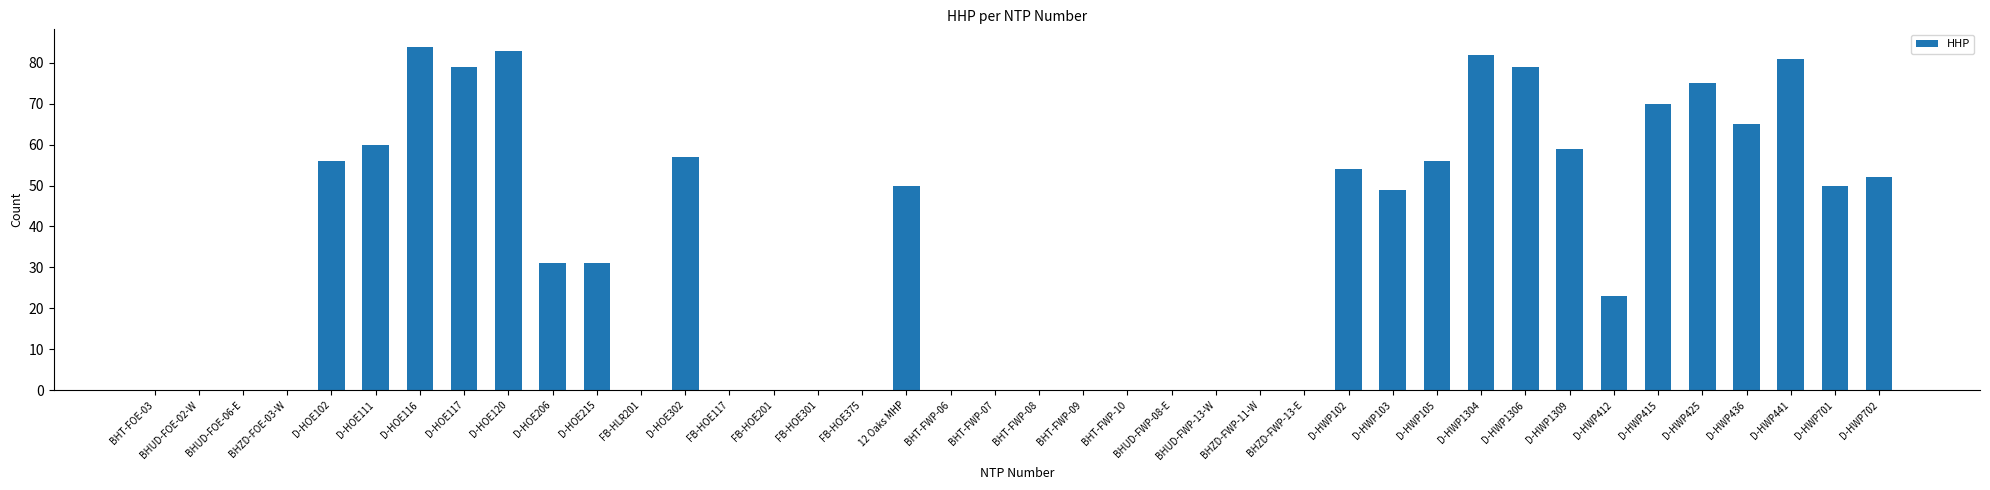

Reading left to right, extract all data points from this chart.

BHT-FOE-03=0	BHUD-FOE-02-W=0	BHUD-FOE-06-E=0	BHZD-FOE-03-W=0	D-HOE102=56	D-HOE111=60	D-HOE116=84	D-HOE117=79	D-HOE120=83	D-HOE206=31	D-HOE215=31	FB-HLR201=0	D-HOE302=57	FB-HOE117=0	FB-HOE201=0	FB-HOE301=0	FB-HOE375=0	12 Oaks MHP=50	BHT-FWP-06=0	BHT-FWP-07=0	BHT-FWP-08=0	BHT-FWP-09=0	BHT-FWP-10=0	BHUD-FWP-08-E=0	BHUD-FWP-13-W=0	BHZD-FWP-11-W=0	BHZD-FWP-13-E=0	D-HWP102=54	D-HWP103=49	D-HWP105=56	D-HWP1304=82	D-HWP1306=79	D-HWP1309=59	D-HWP412=23	D-HWP415=70	D-HWP425=75	D-HWP436=65	D-HWP441=81	D-HWP701=50	D-HWP702=52